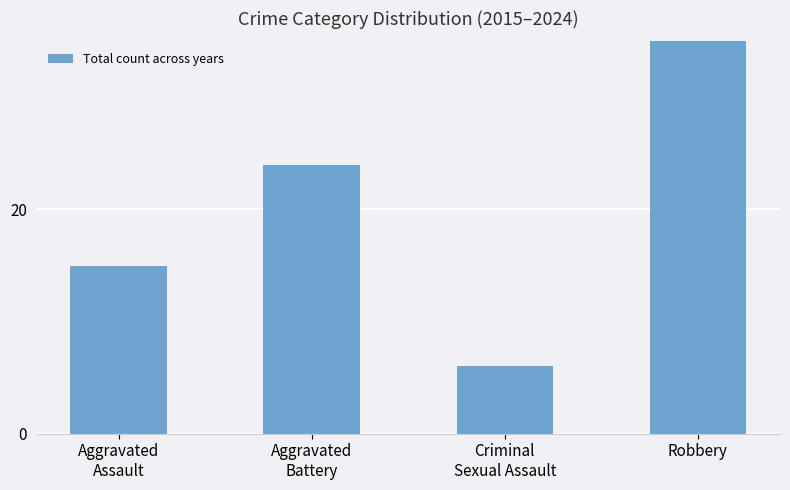

What is the change in value from Aggravated
Assault to Criminal
Sexual Assault?

-9